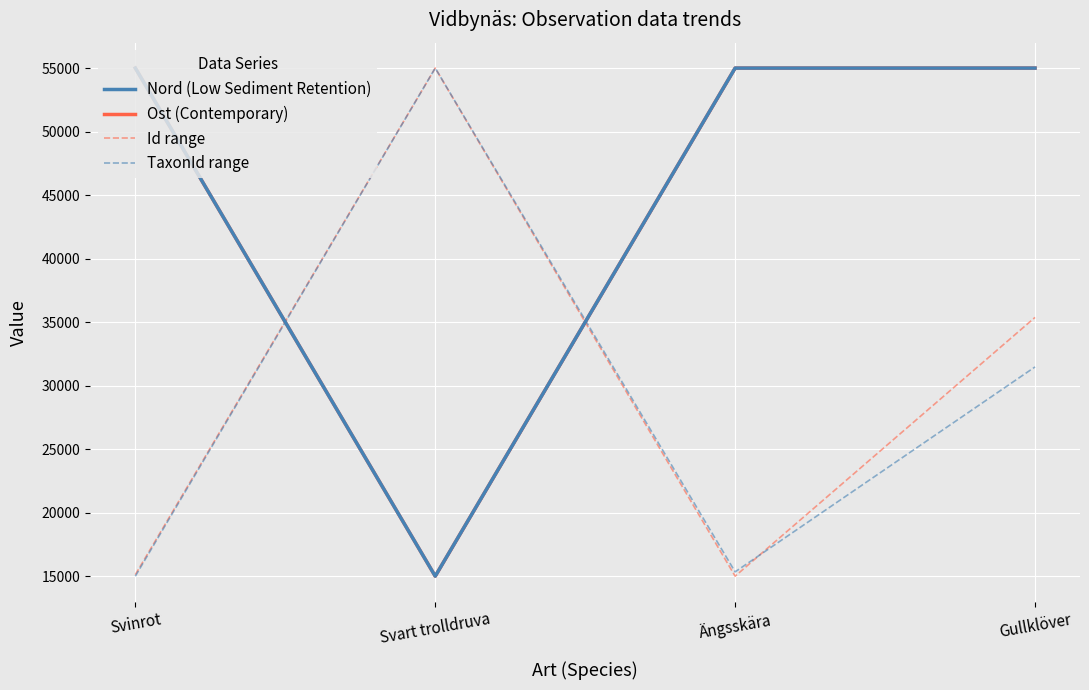

What is the highest value of the Nord (Low Sediment Retention) series?

55000.0